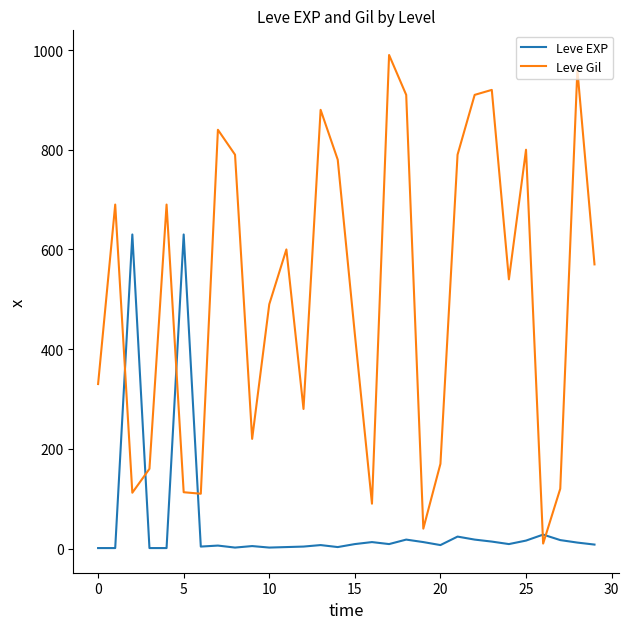

Which series has the largest range (max minus min)?

Leve Gil